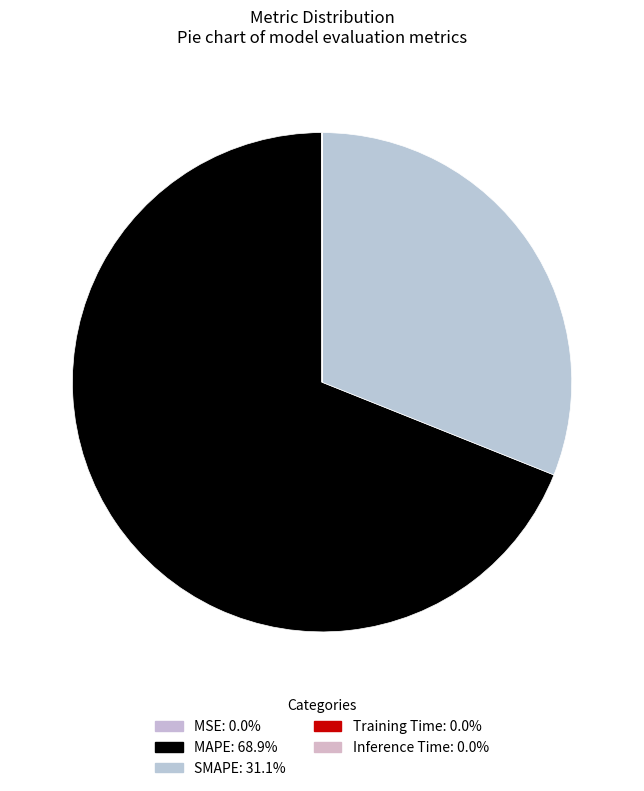

How many segments does this pie chart have?

5